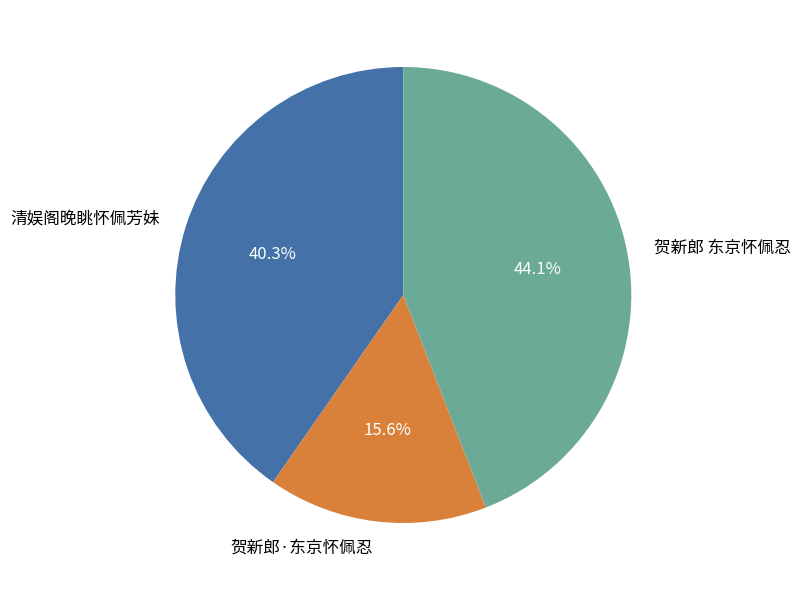

Rank the categories by value from highest to lowest.

贺新郎 东京怀佩忍, 清娱阁晚眺怀佩芳妹, 贺新郎·东京怀佩忍